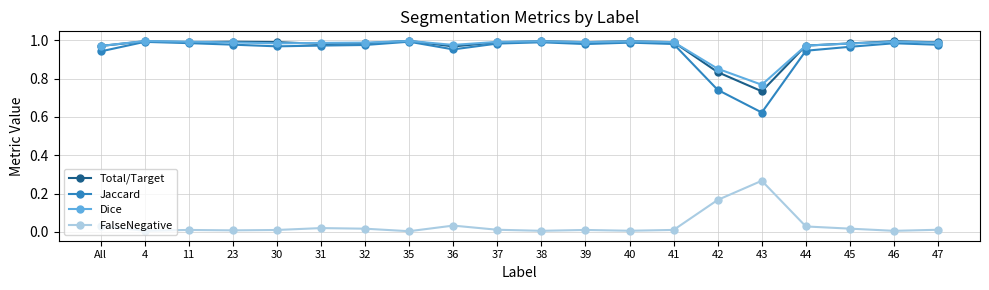

True or false: FalseNegative has more than 2 interior local peaks.

True